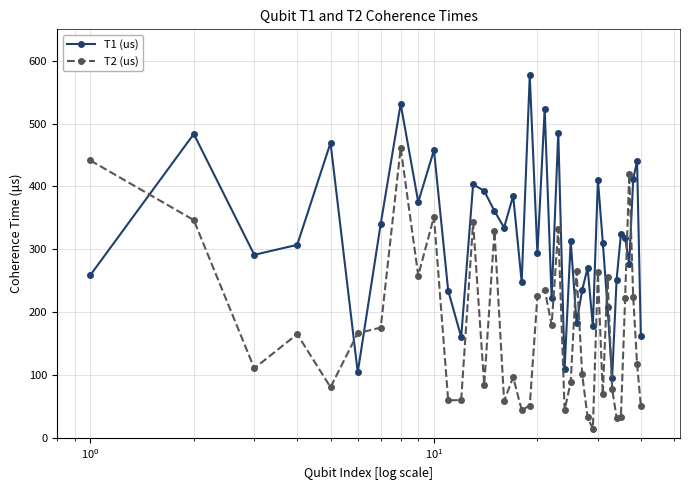

What is the highest value of the T2 (us) series?

461.3